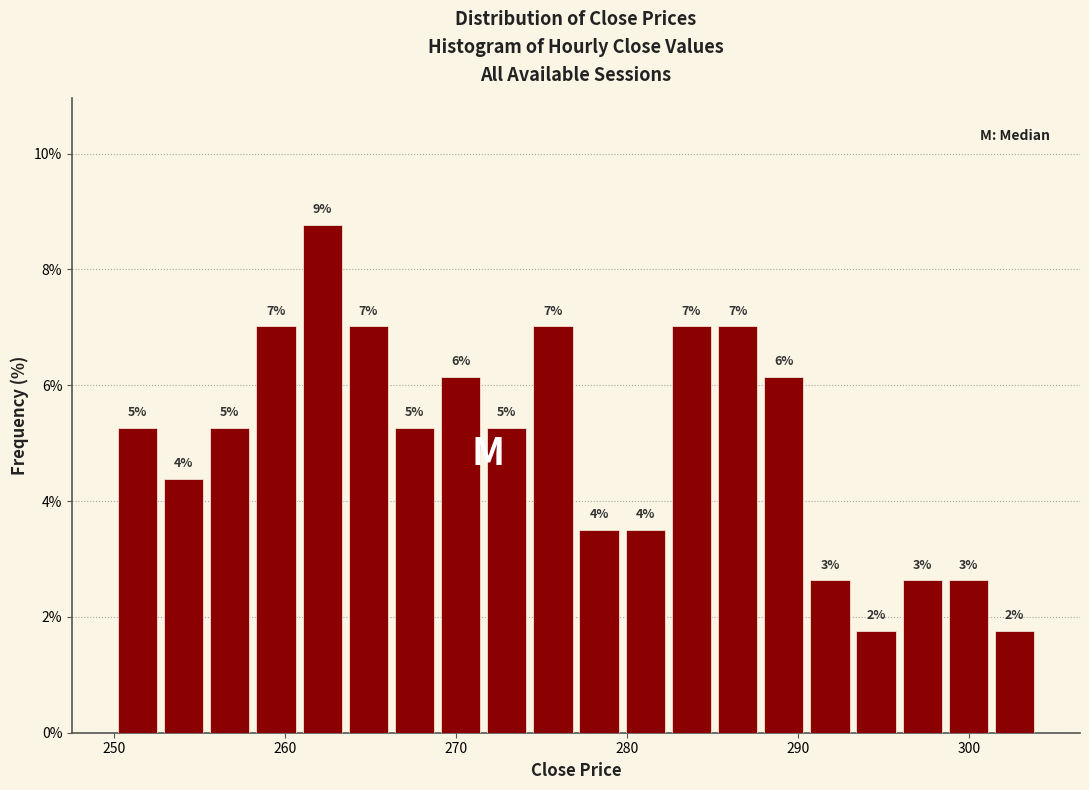

Around what value on the x-axis is the tallest bar? Give the approximate position of its centre, as read against the axis.

262